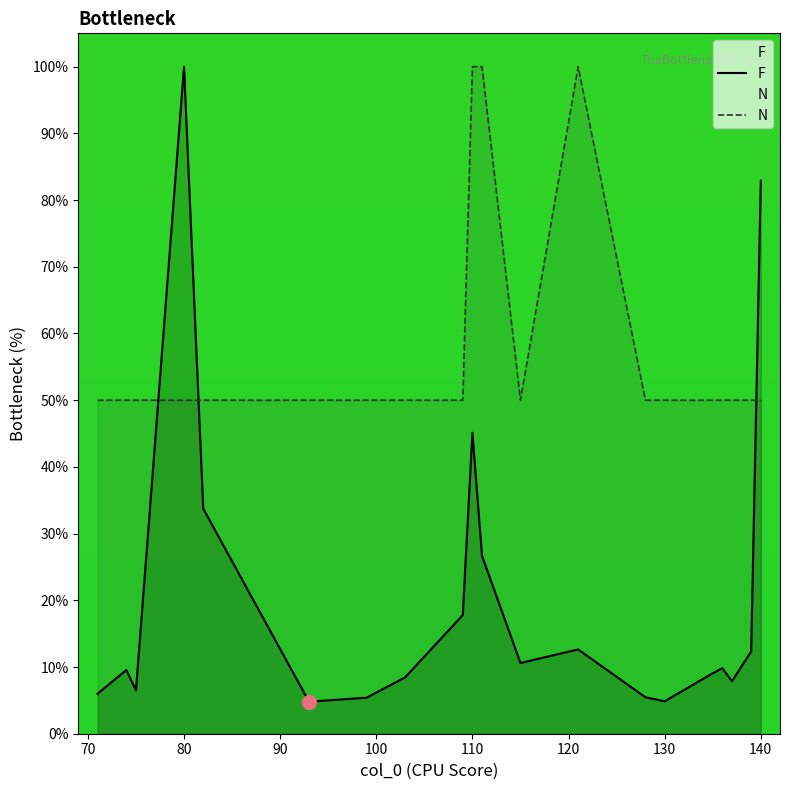

How many times do N and F cross each other?

3